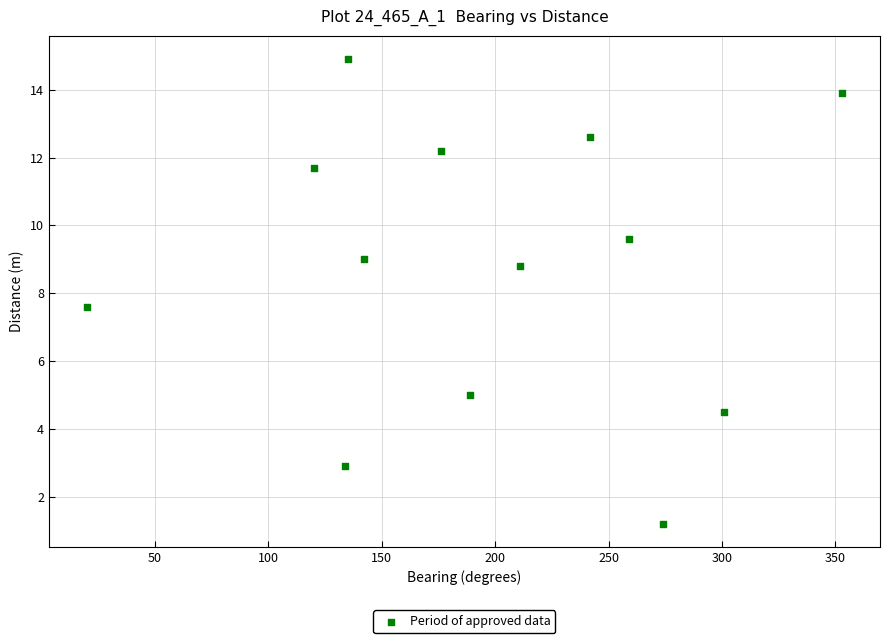

What Y value in the scatter plot is closest to 8?

7.6